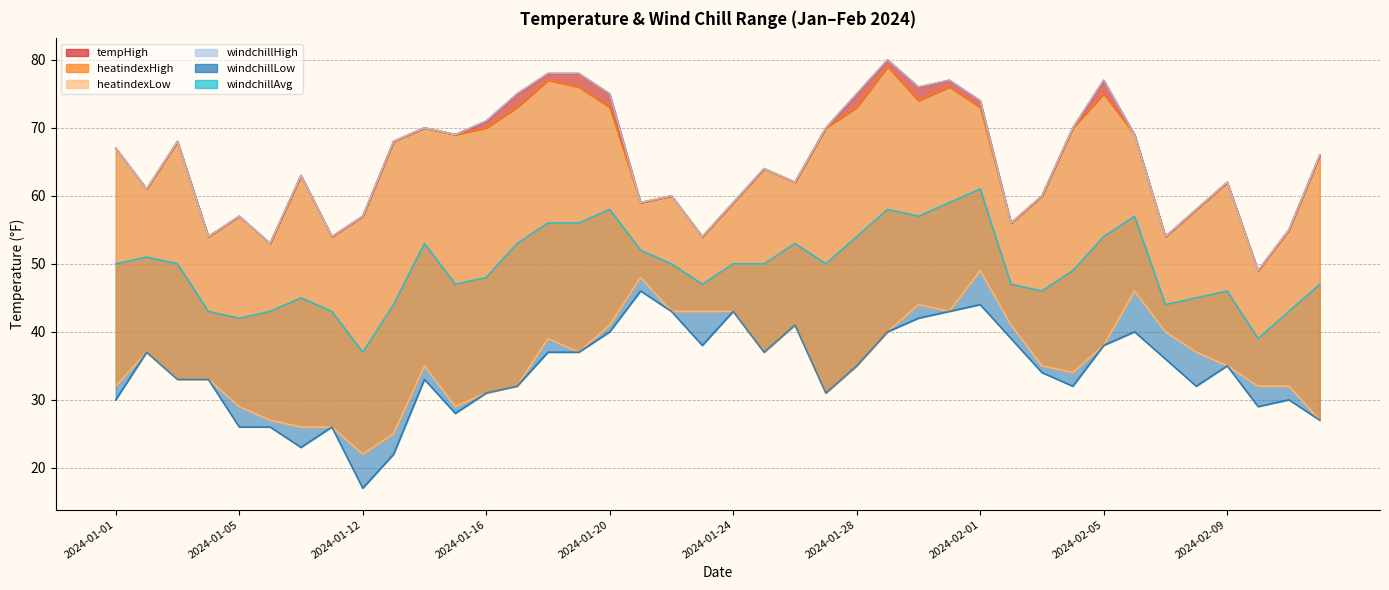

Is the value of heatindexLow at 33 greater than the value of heatindexHigh at 2024-02-01?

No